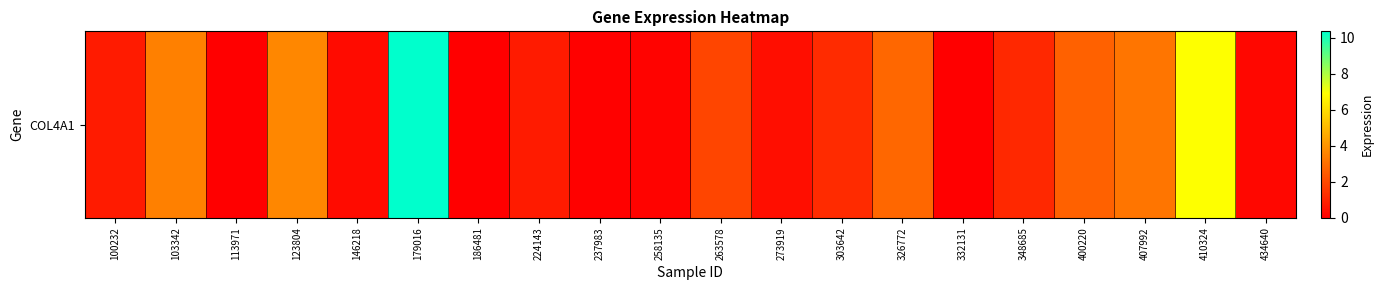

What is the greatest value displayed?

10.4